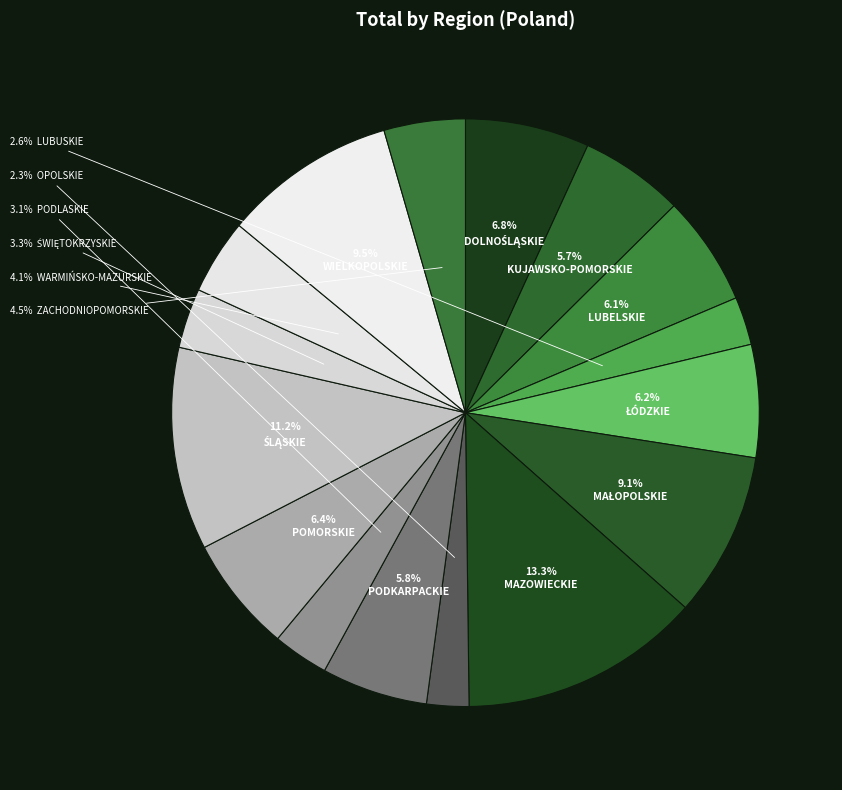

Count the number of slices in the pie.

16